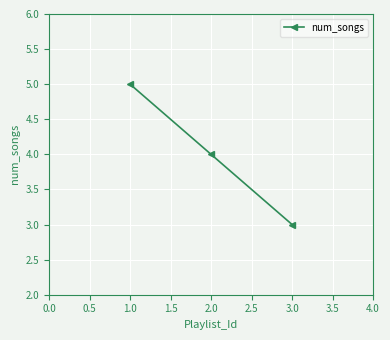

What is the difference between the maximum and minimum values?

2